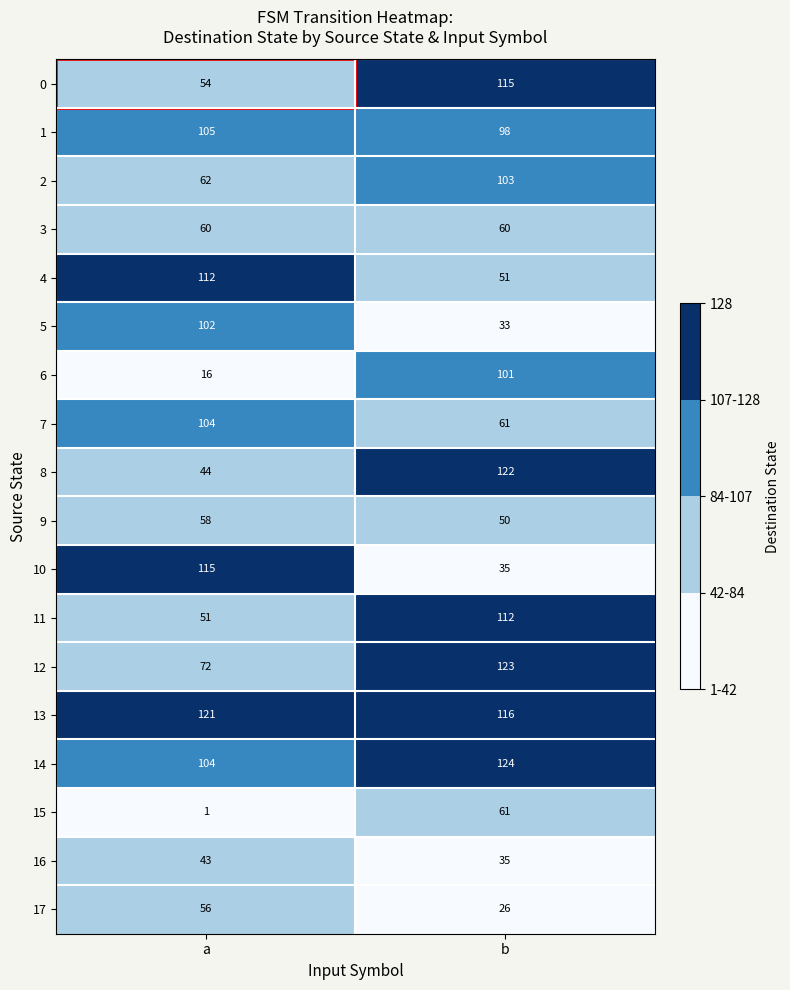

At how many categories does at least one series exceed 66?

2